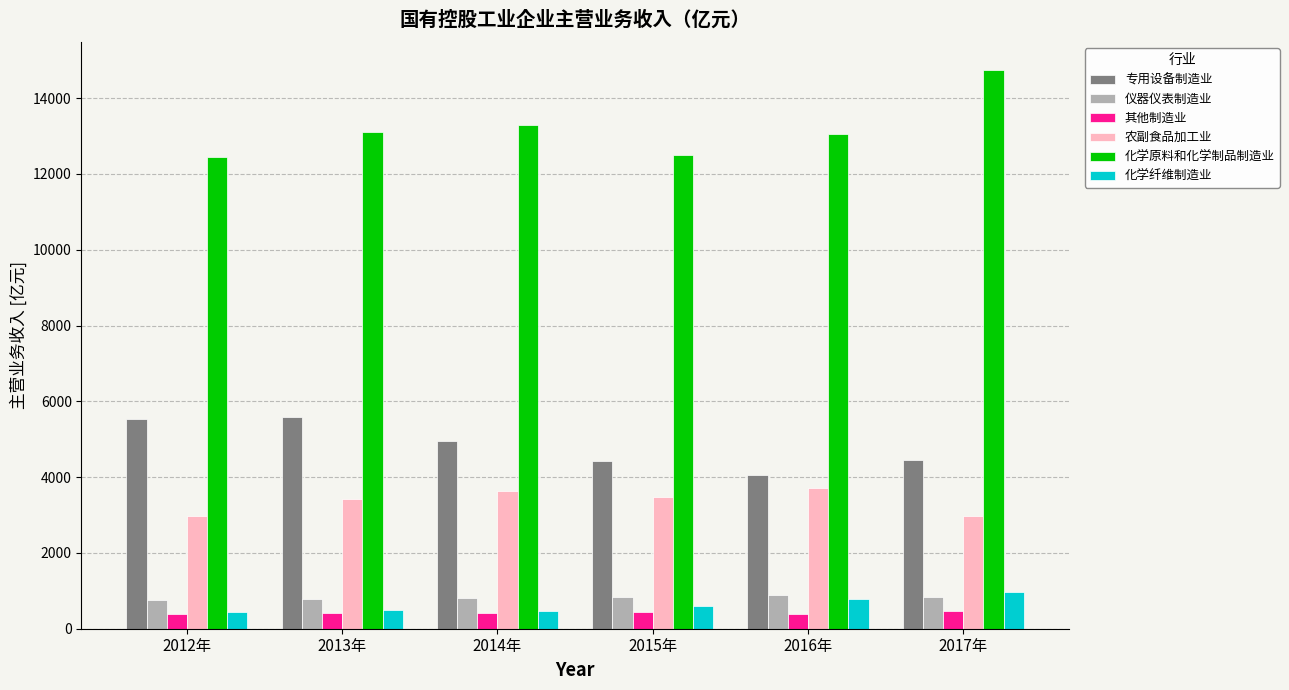

Which series has the widest spread of values?

化学原料和化学制品制造业